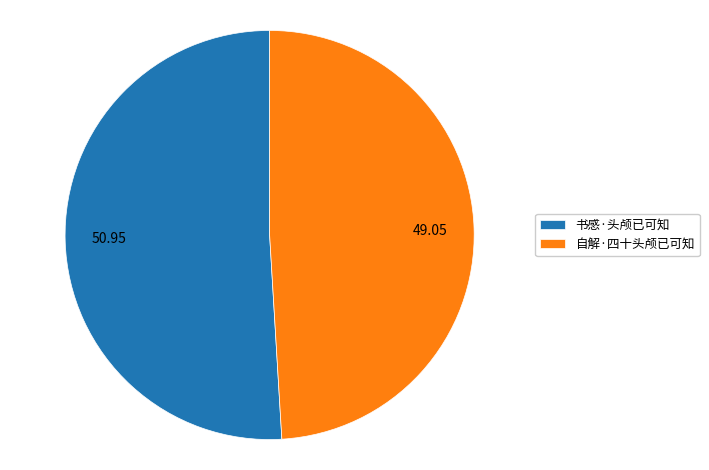

Rank the categories by value from lowest to highest.

自解·四十头颅已可知, 书感·头颅已可知